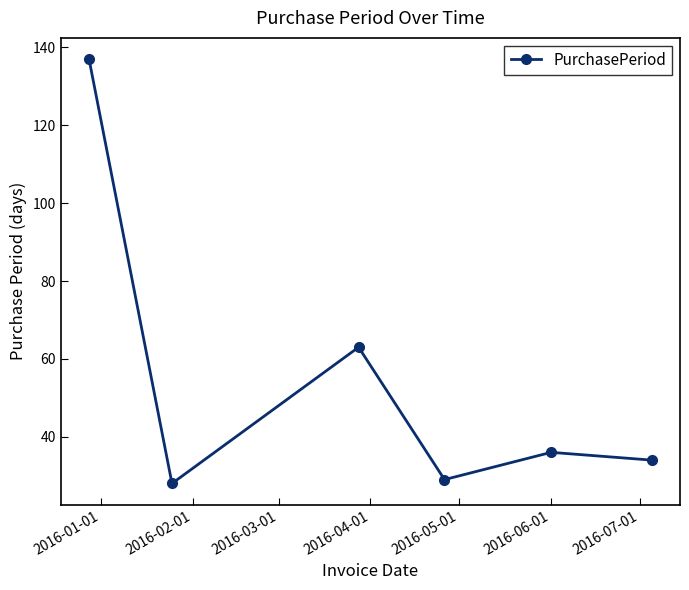

What is the difference between the maximum and minimum values?

109